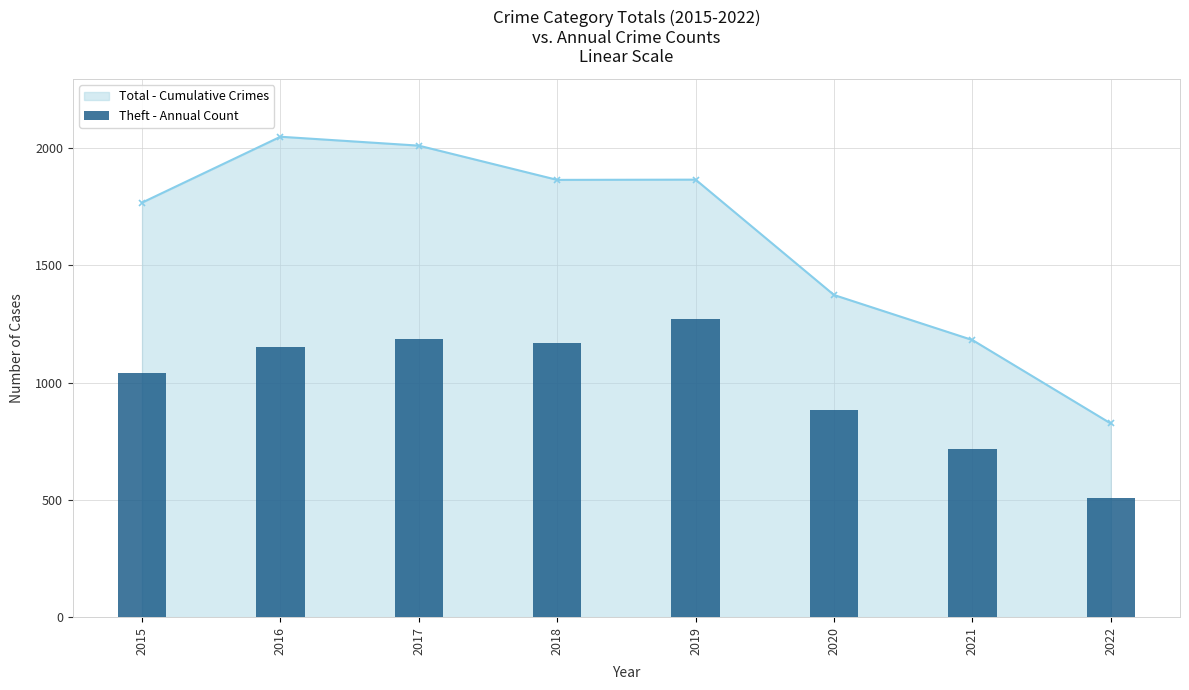

List the labels in order of value, largest first.

2019, 2017, 2018, 2016, 2015, 2020, 2021, 2022